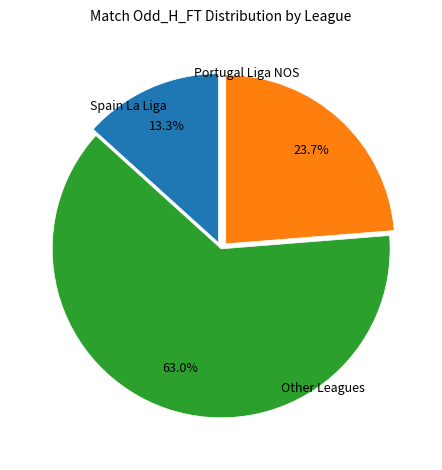

How many slices are in this pie chart?

3